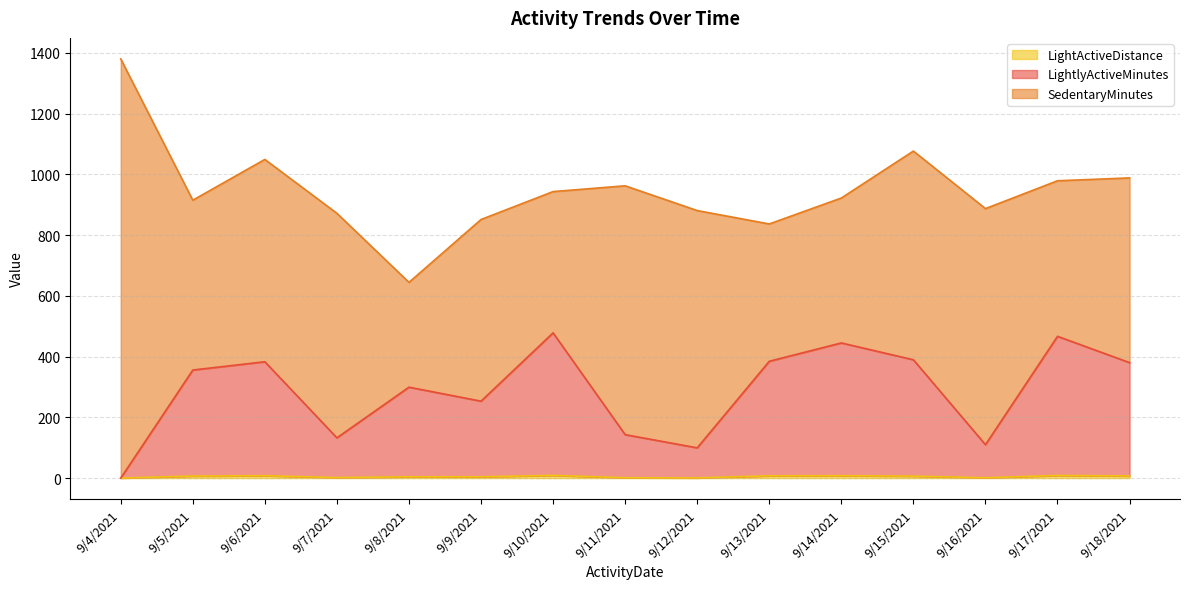

Which series changed the most between 9/14/2021 and 9/16/2021?

LightlyActiveMinutes